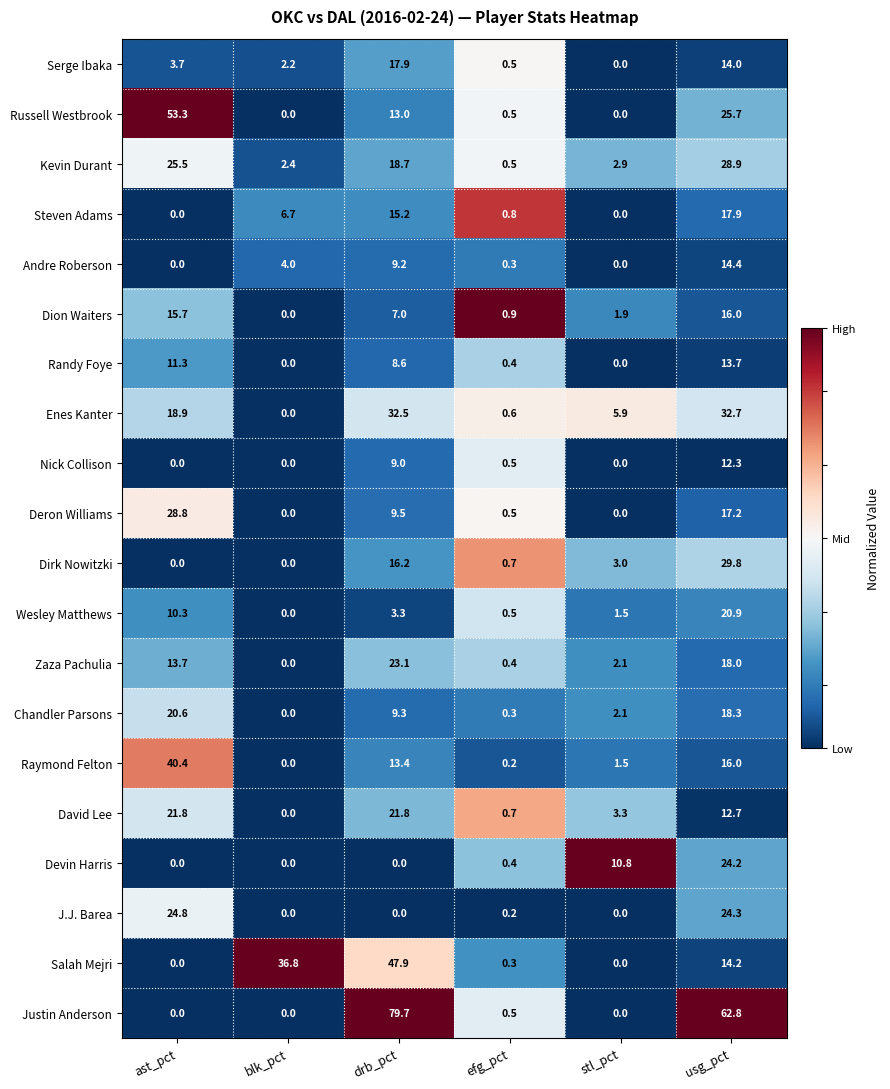

Where does the Chandler Parsons series first go above 9?

ast_pct